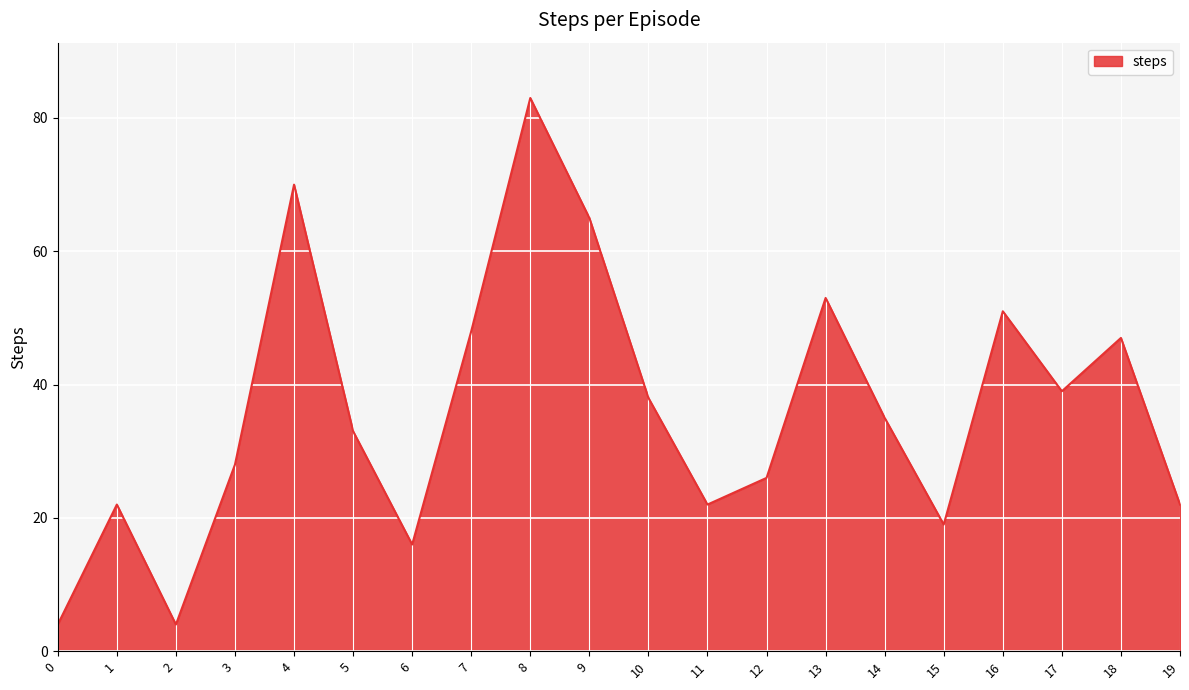

Does the chart have visible grid lines?

Yes